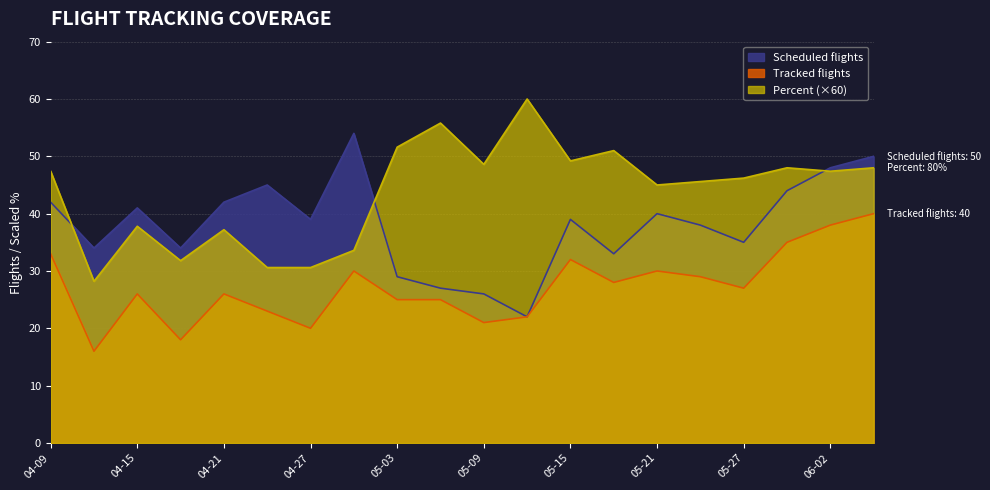

What is the maximum value for Tracked flights?

40.0